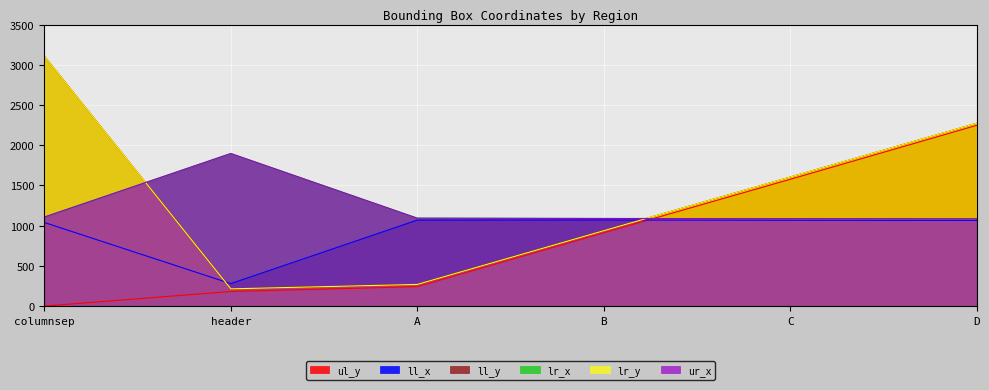

True or false: lr_x has a value of 682 at C.

False